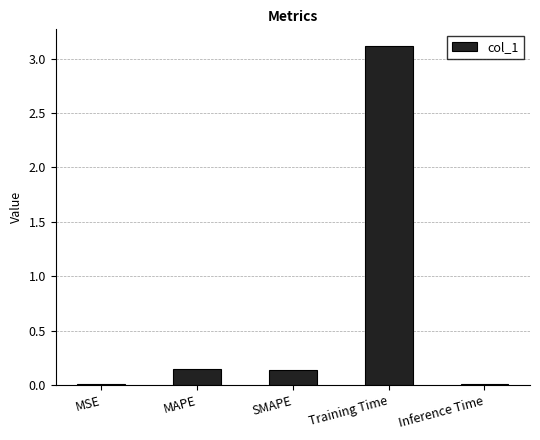

Between Inference Time and MAPE, which is larger?

MAPE